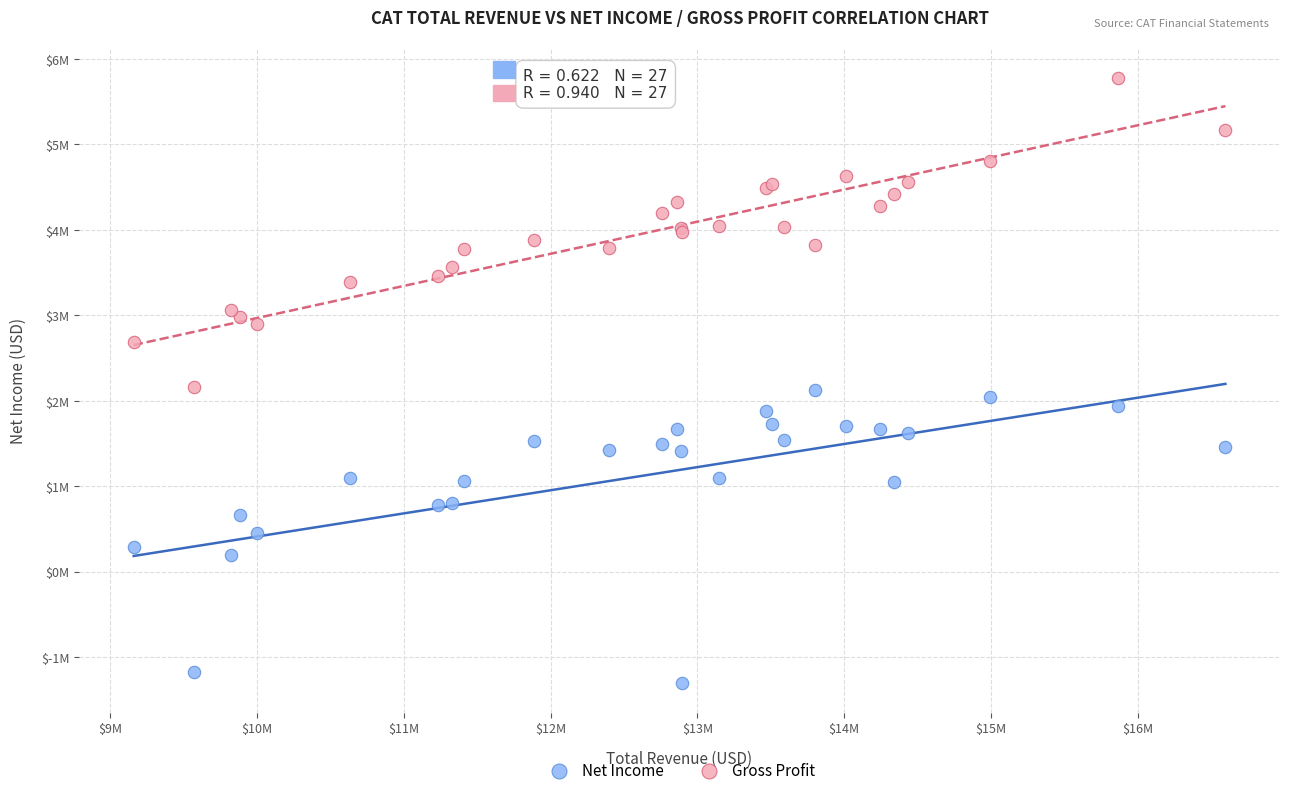

Which series reaches the minimum Y coordinate?

Net Income